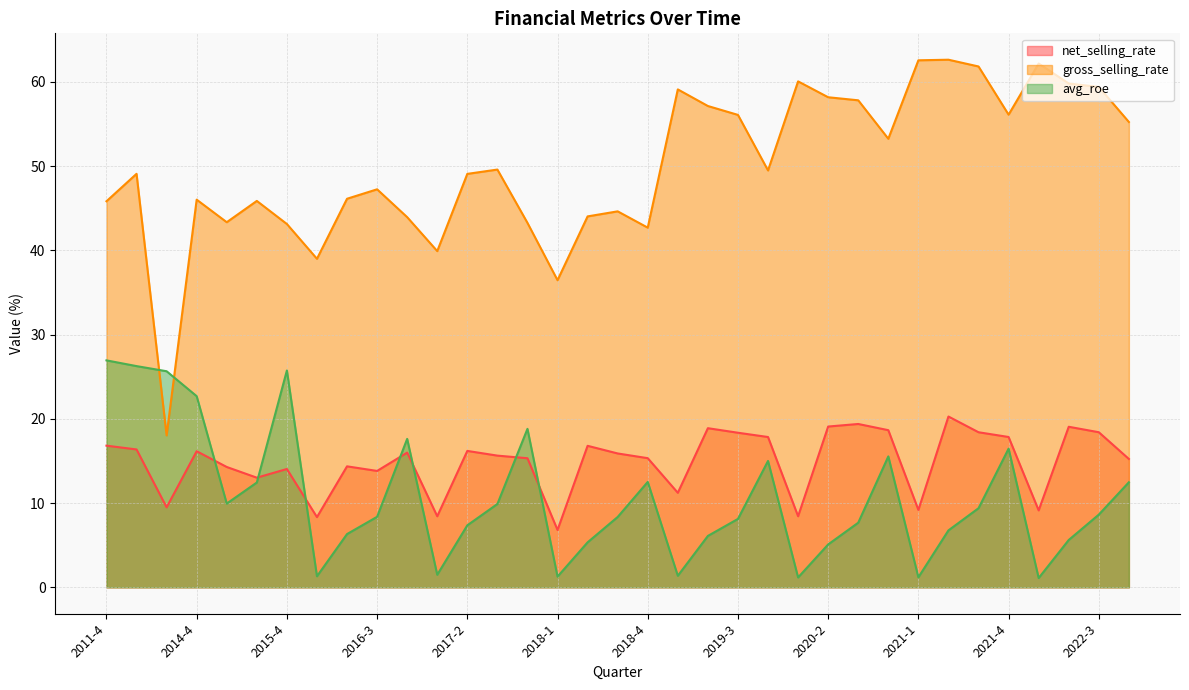

The avg_roe series shows 1.4 at 2019-1. True or false?

True